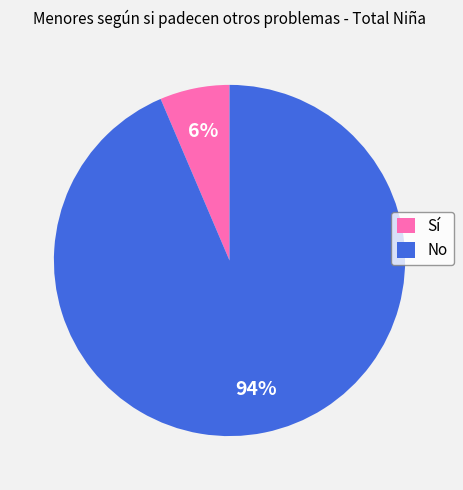

To the nearest percent, what percentage of the pie is No?

94%